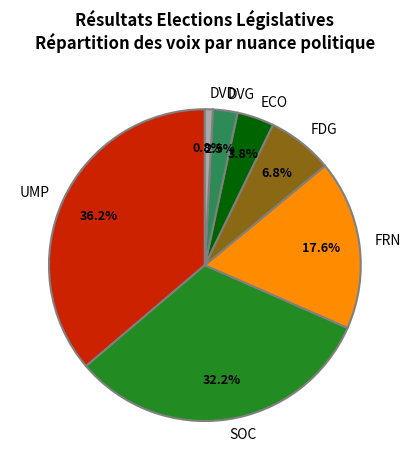

To the nearest percent, what percentage of the pie is SOC?

32%